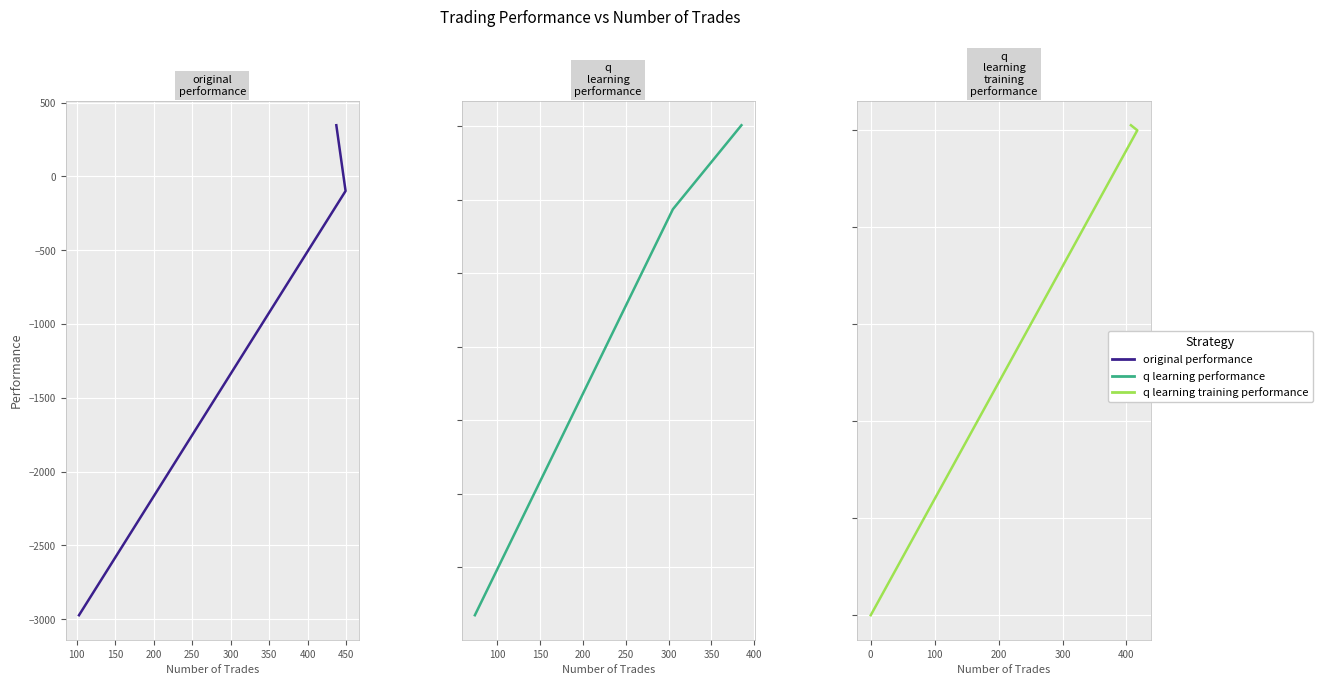

What is the sum of all q learning training performance values?

-49567.2